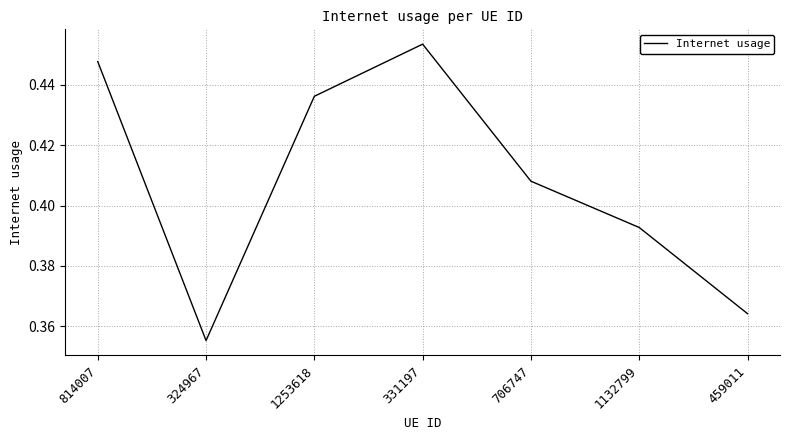

What is the sum of the values at 1253618 and 331197?

0.9